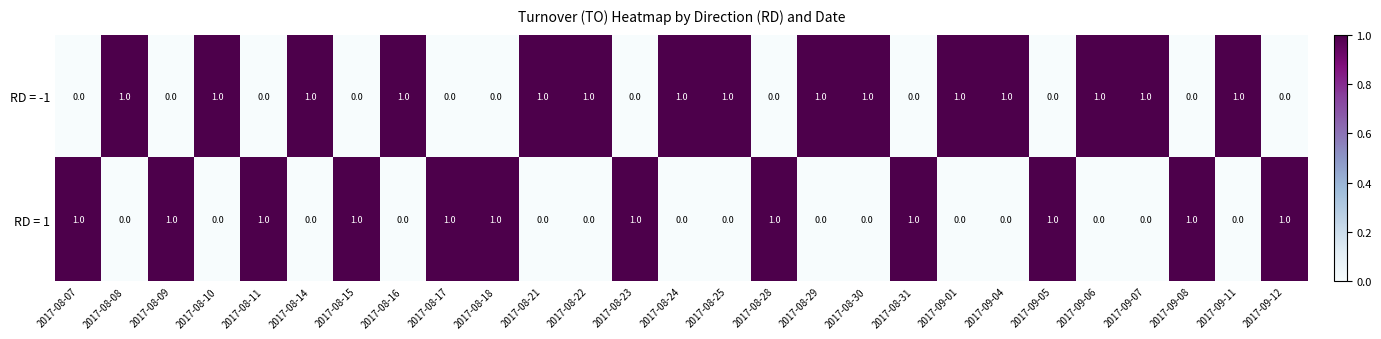

At 2017-09-11, list the series in order from smallest to largest.

RD = 1, RD = -1